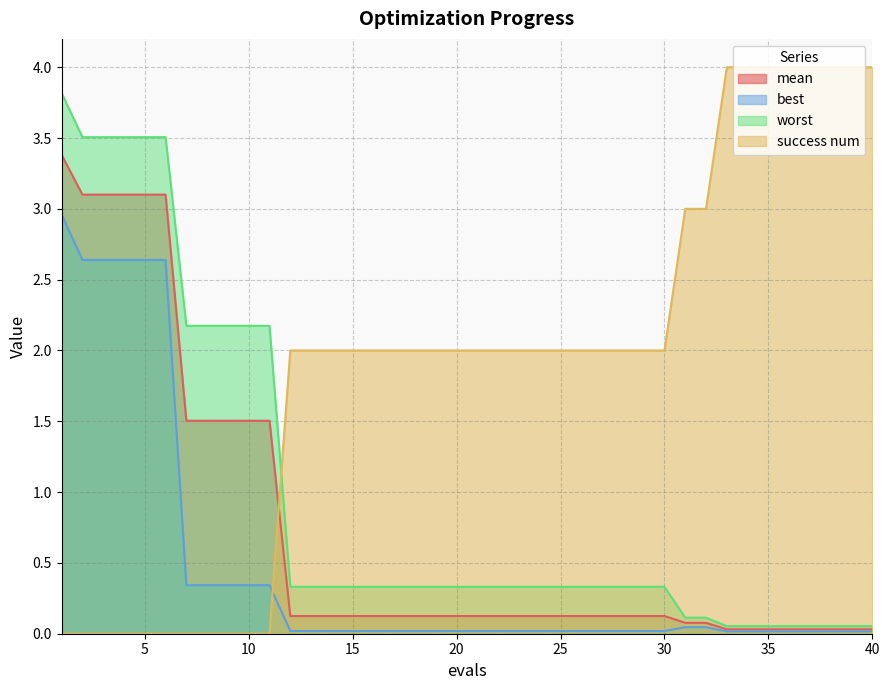

The value of best at 40 is 0.0. True or false?

False